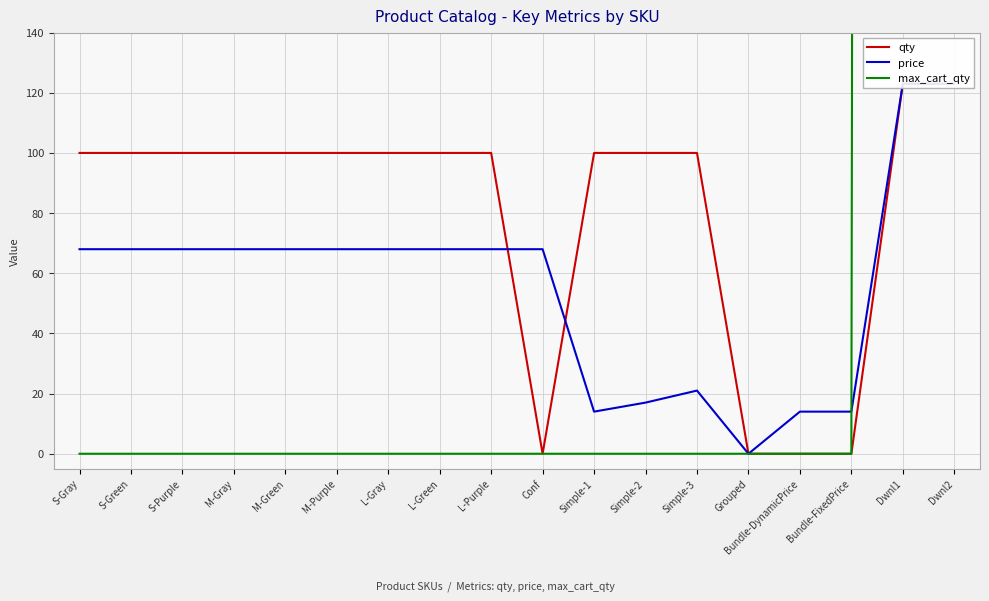

What are all the series names shown in the legend?

qty, price, max_cart_qty